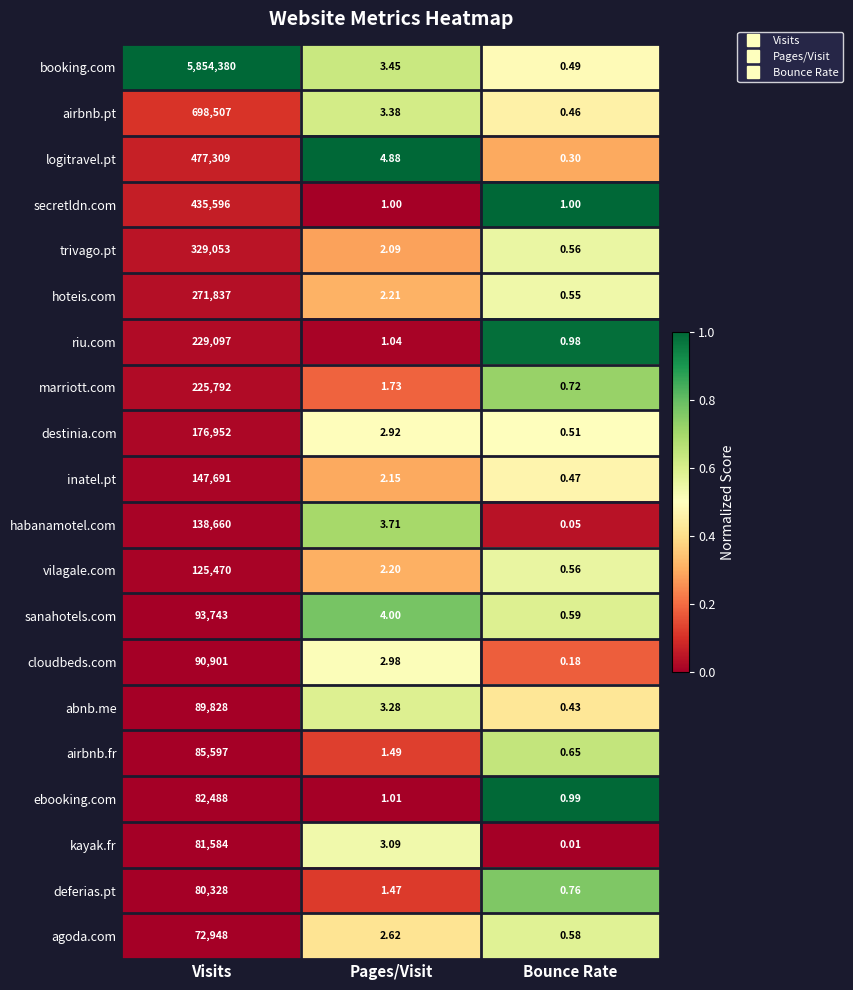

What is the total value across all series at Bounce Rate?

10.8